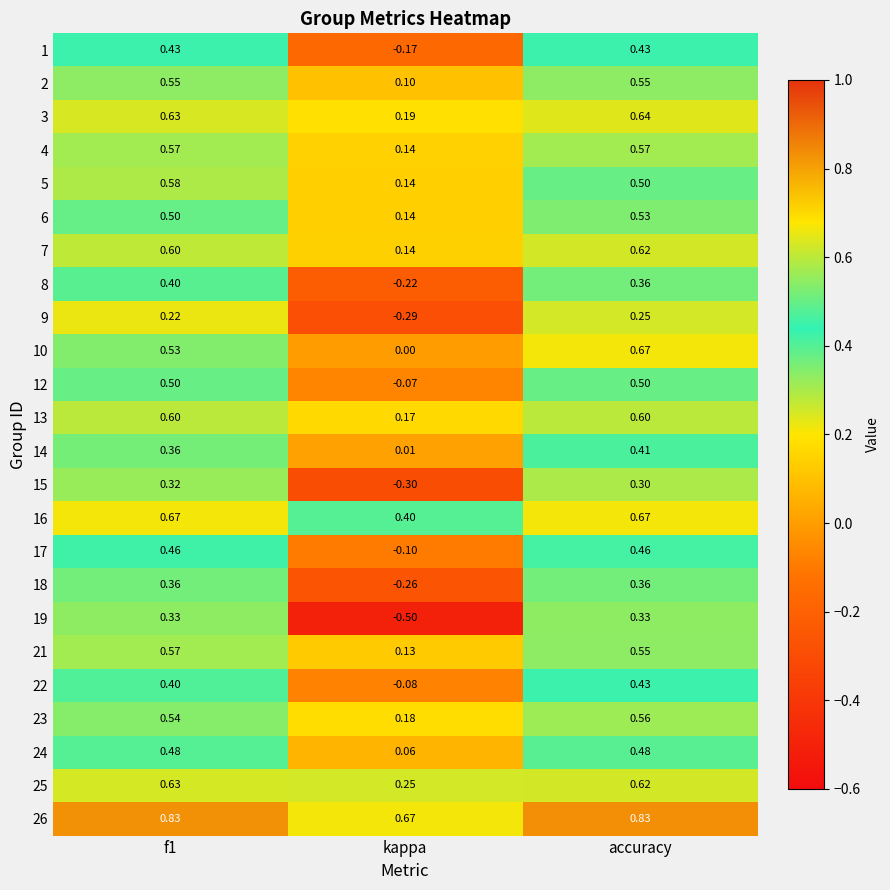

Which category has the highest value in the 10 series?

accuracy